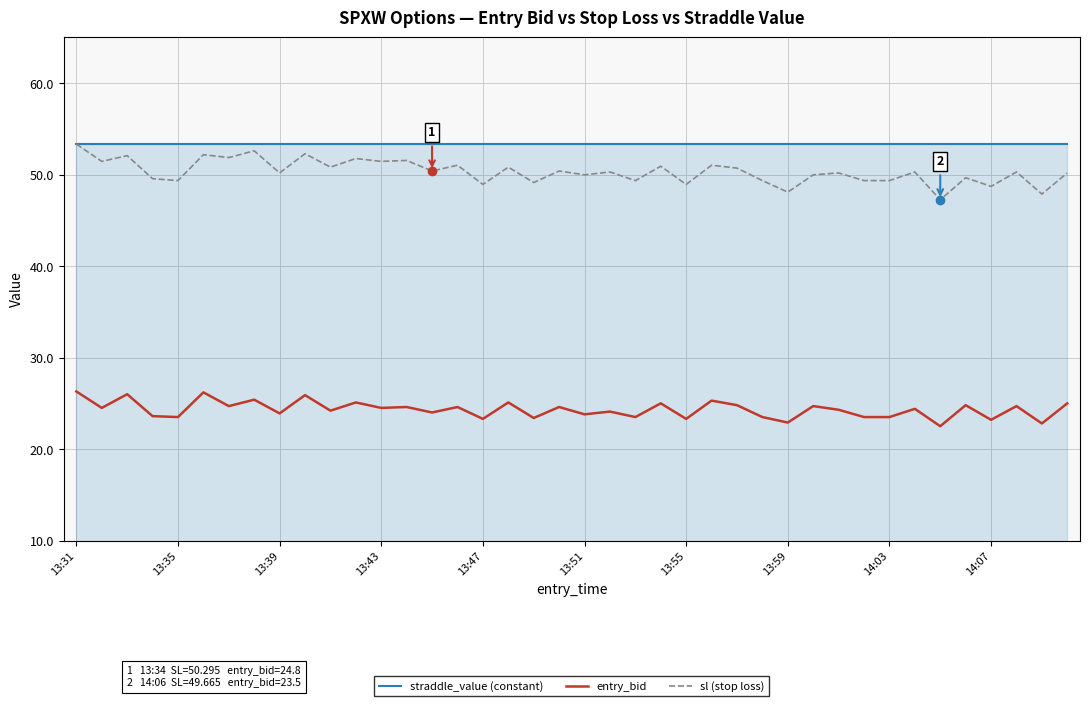

Which series has the largest total across all categories?

straddle_value (constant)